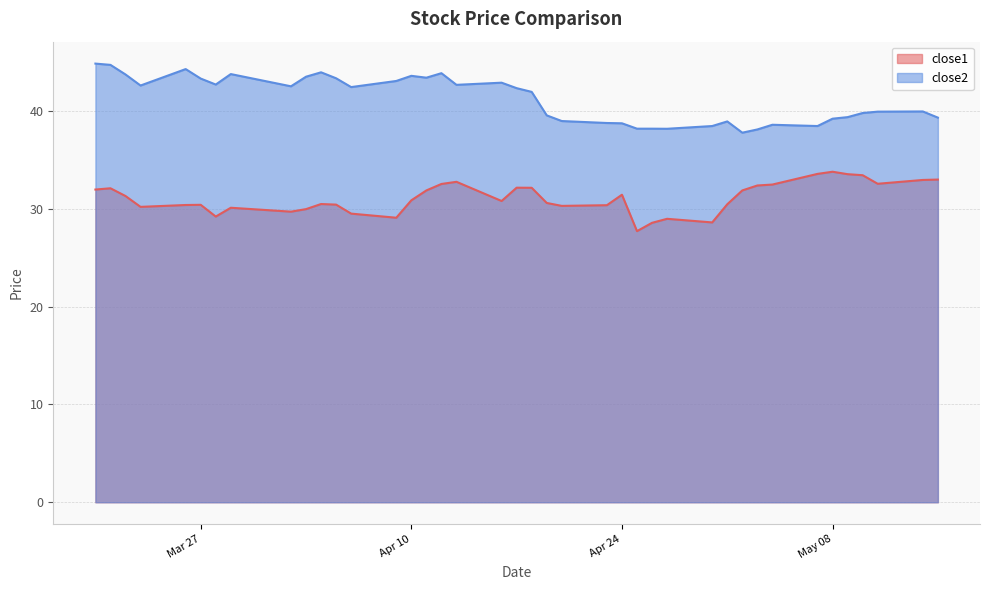

What are all the series names shown in the legend?

close1, close2